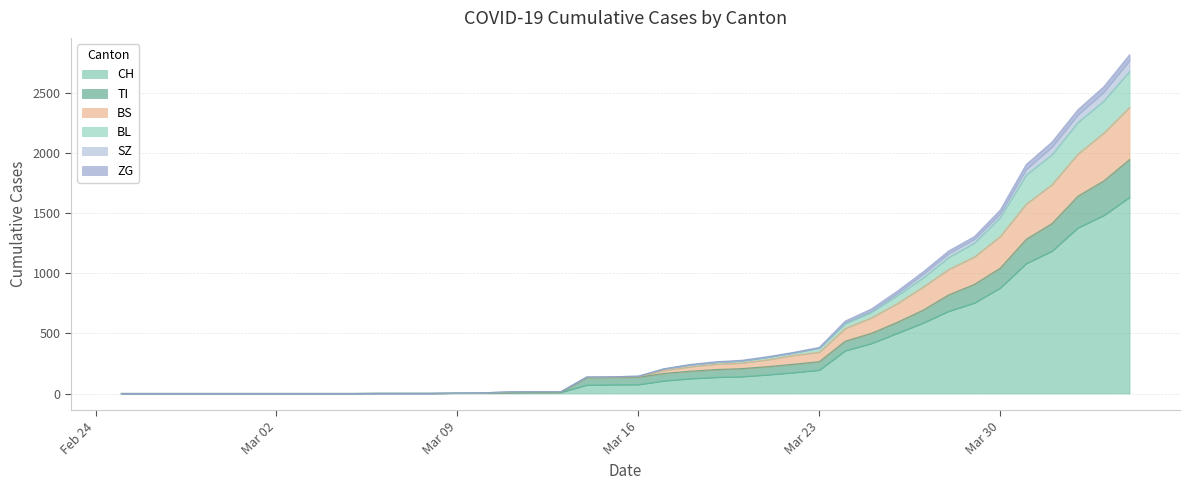

Does the chart have visible grid lines?

Yes